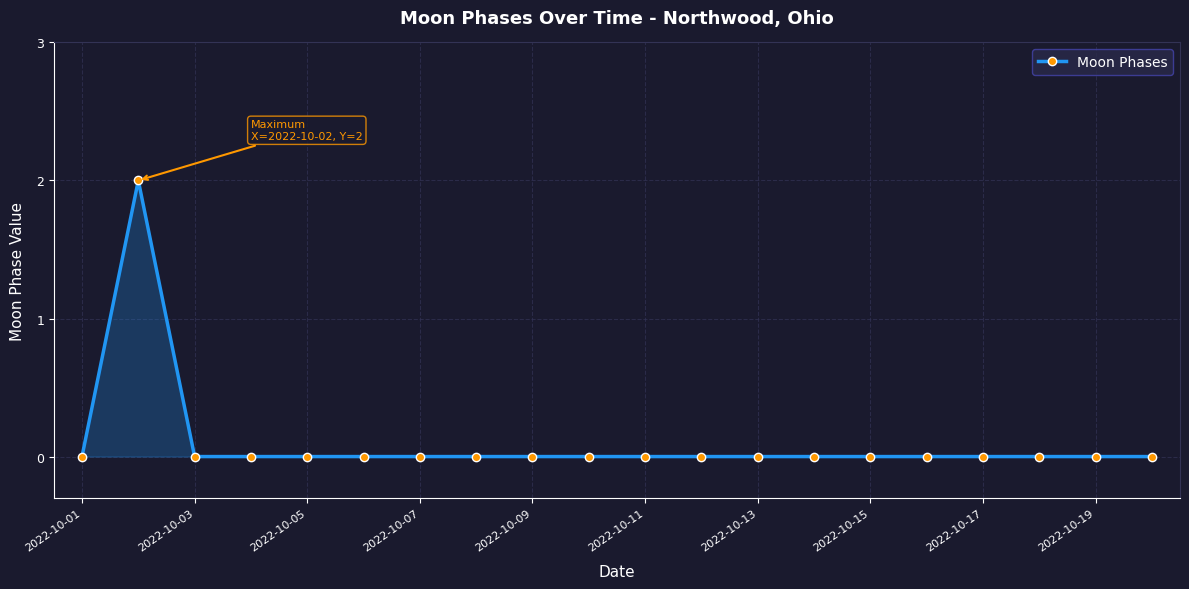

Reading left to right, list all the values displayed in this chart.

0	2	0	0	0	0	0	0	0	0	0	0	0	0	0	0	0	0	0	0